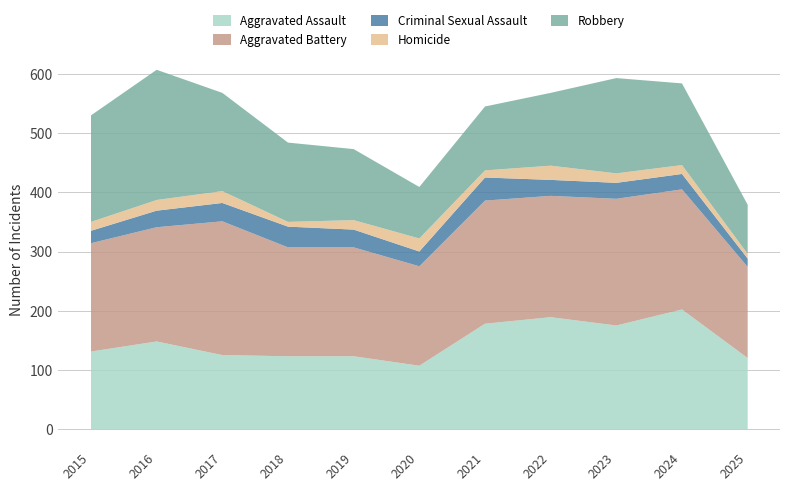

Between 2024 and 2019, which is larger?

2024